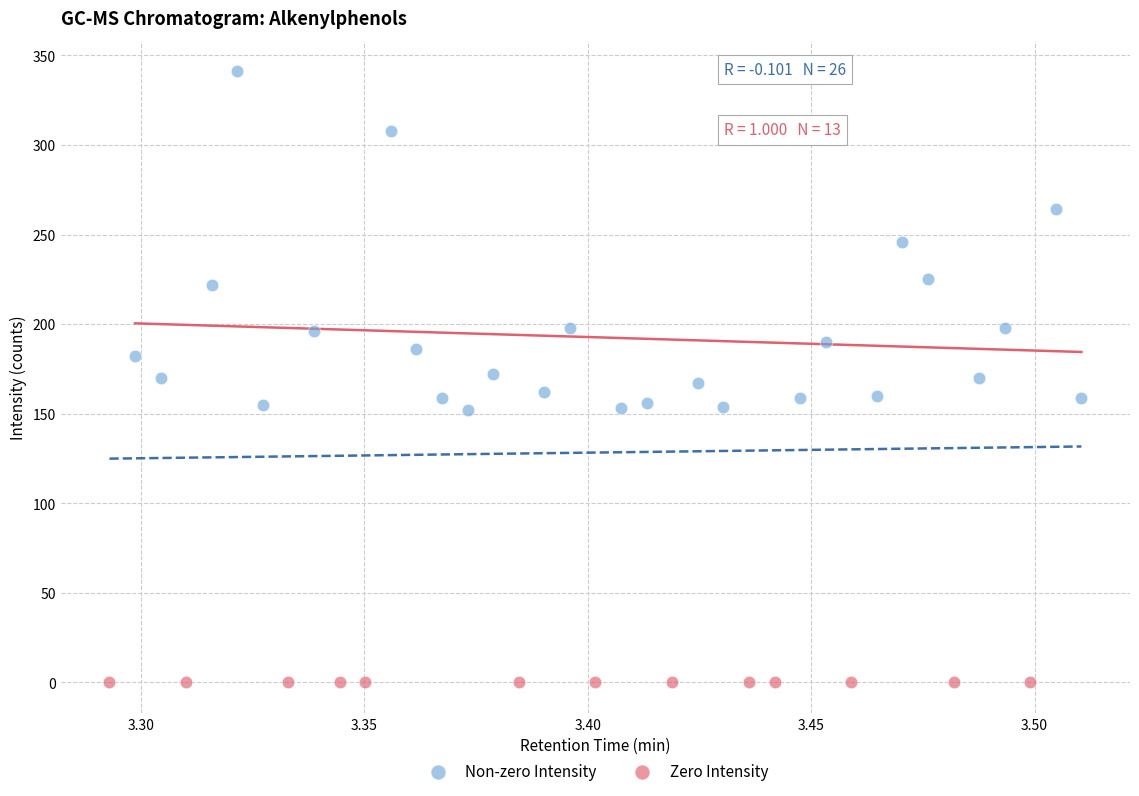

Which series reaches the minimum Y coordinate?

Zero Intensity